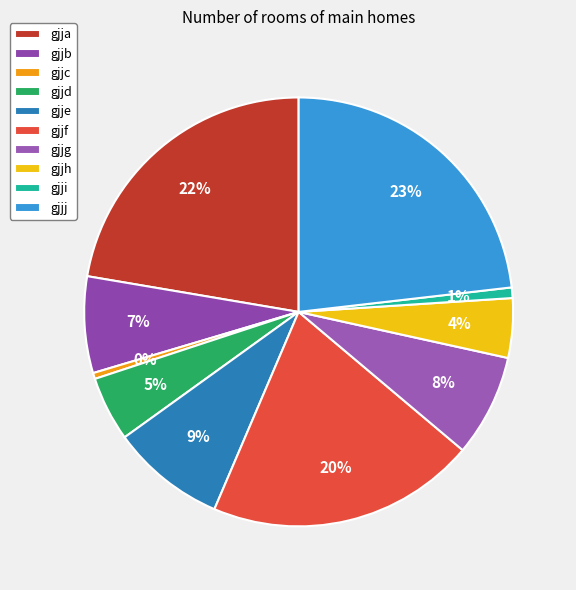

The gjjj slice represents 36% of the pie. True or false?

False